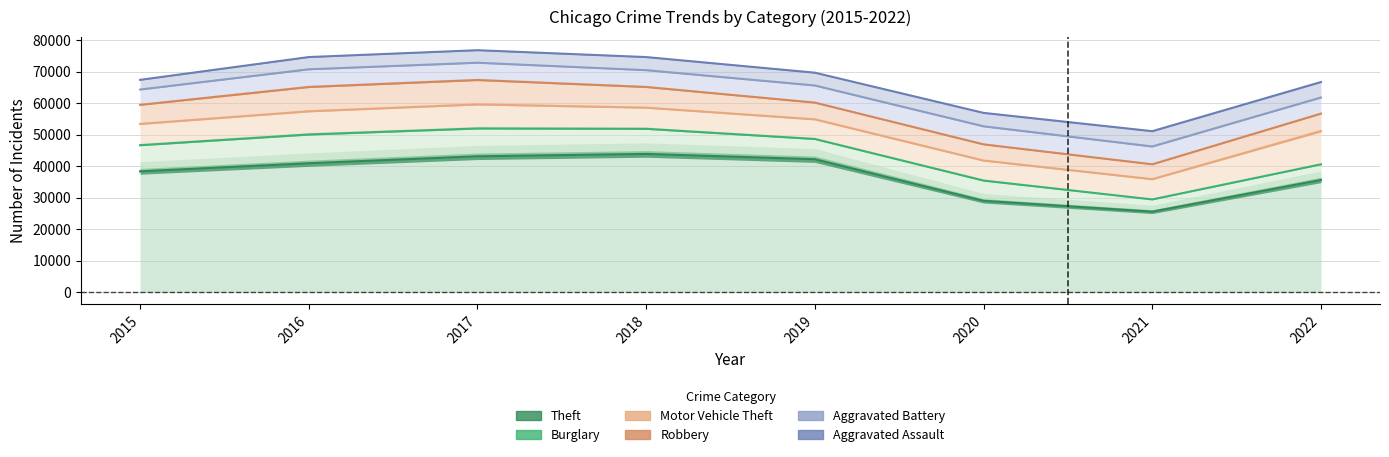

Reading right to left, extract all data points from this chart.

Theft: 2022=35652	2021=25592	2020=29028	2019=42229	2018=43914	2017=43163	2016=40954	2015=38389
Burglary: 2022=40617	2021=29468	2020=35459	2019=48660	2018=51897	2017=52015	2016=50098	2015=46695
Motor Vehicle Theft: 2022=51136	2021=35884	2020=41799	2019=54886	2018=58597	2017=59630	2016=57440	2015=53428
Robbery: 2022=56717	2021=40622	2020=46949	2019=60207	2018=65170	2017=67383	2016=65167	2015=59494
Aggravated Battery: 2022=61825	2021=46275	2020=52676	2019=65641	2018=70502	2017=72864	2016=70783	2015=64353
Aggravated Assault: 2022=66743	2021=51134	2020=56943	2019=69709	2018=74664	2017=76846	2016=74669	2015=67436